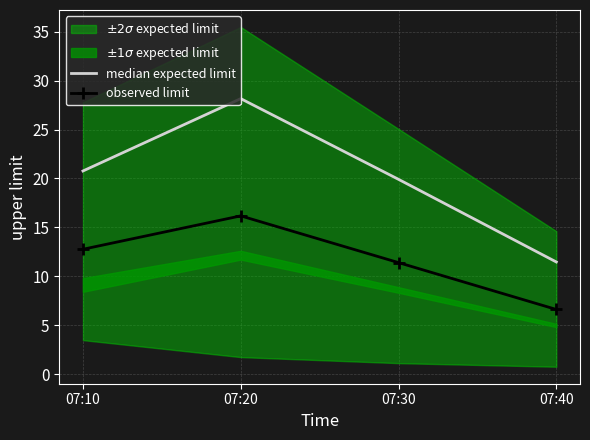

Rank the categories by value from highest to lowest.

07:20, 07:10, 07:30, 07:40